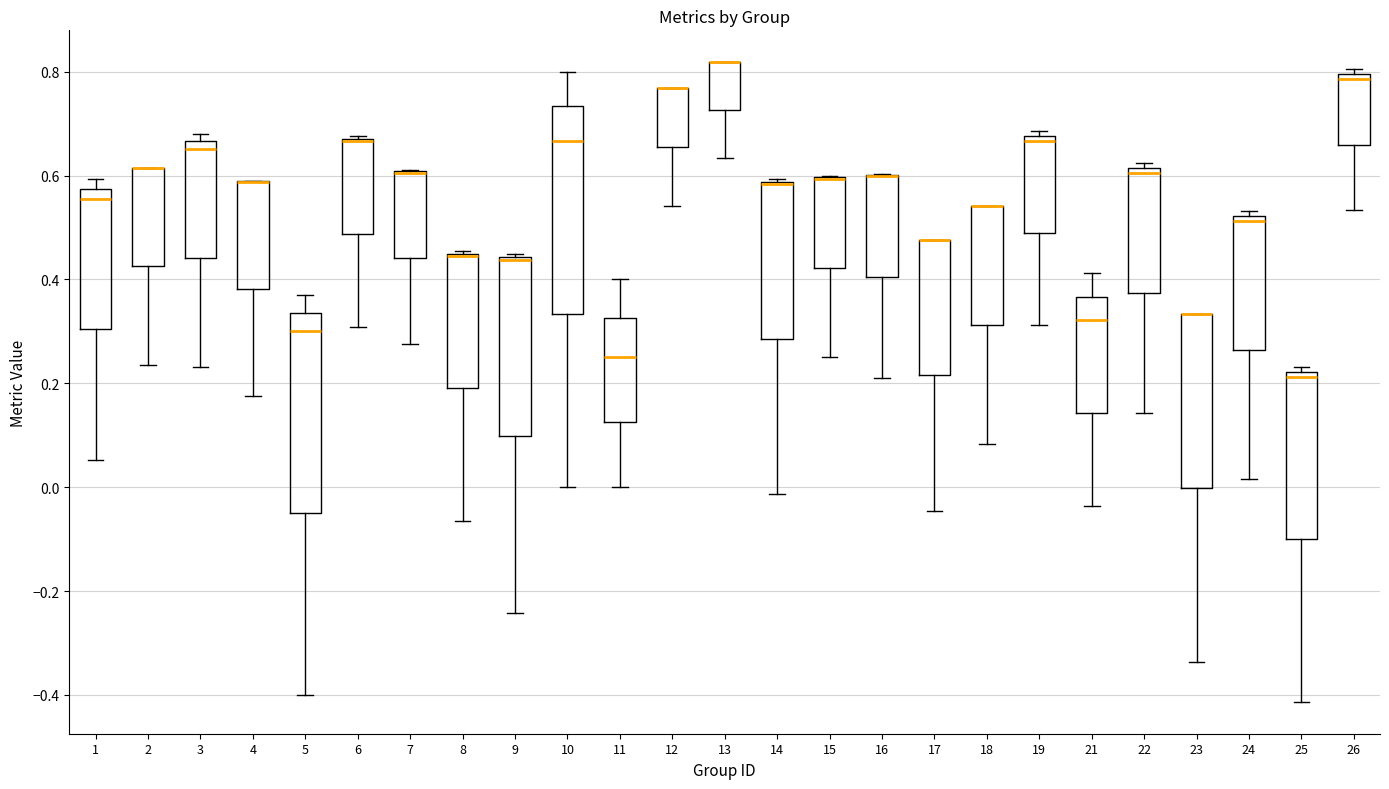

Reading left to right, read every box against the y-axis: the position of its median line, the range the box covers, and the ends of its whiskers. The values are not printed on the chart, so give them approximately, as read against the axis.

1: median 0.56, box 0.30 to 0.58, whiskers 0.06 to 0.60
2: median 0.62 (drawn on the box's upper edge), box 0.42 to 0.62, whiskers 0.24 to 0.62
3: median 0.66 (just below the box's upper edge), box 0.44 to 0.66, whiskers 0.24 to 0.68
4: median 0.58 (drawn on the box's upper edge), box 0.38 to 0.58, whiskers 0.18 to 0.58
5: median 0.30, box -0.04 to 0.34, whiskers -0.40 to 0.36
6: median 0.66 (drawn on the box's upper edge), box 0.48 to 0.68, whiskers 0.30 to 0.68
7: median 0.60 (drawn on the box's upper edge), box 0.44 to 0.60, whiskers 0.28 to 0.62
8: median 0.44 (drawn on the box's upper edge), box 0.20 to 0.46, whiskers -0.06 to 0.46
9: median 0.44 (just below the box's upper edge), box 0.10 to 0.44, whiskers -0.24 to 0.44 (just above the box's upper edge)
10: median 0.66, box 0.34 to 0.74, whiskers 0.00 to 0.80
11: median 0.26, box 0.12 to 0.32, whiskers 0.00 to 0.40
12: median 0.76 (drawn on the box's upper edge), box 0.66 to 0.76, whiskers 0.54 to 0.76
13: median 0.82 (drawn on the box's upper edge), box 0.72 to 0.82, whiskers 0.64 to 0.82
14: median 0.58 (drawn on the box's upper edge), box 0.28 to 0.58, whiskers -0.02 to 0.60
15: median 0.60 (drawn on the box's upper edge), box 0.42 to 0.60, whiskers 0.26 to 0.60
16: median 0.60 (drawn on the box's upper edge), box 0.40 to 0.60, whiskers 0.22 to 0.60
17: median 0.48 (drawn on the box's upper edge), box 0.22 to 0.48, whiskers -0.04 to 0.48
18: median 0.54 (drawn on the box's upper edge), box 0.32 to 0.54, whiskers 0.08 to 0.54
19: median 0.66, box 0.48 to 0.68, whiskers 0.32 to 0.68 (just above the box's upper edge)
21: median 0.32, box 0.14 to 0.36, whiskers -0.04 to 0.42
22: median 0.60, box 0.38 to 0.62, whiskers 0.14 to 0.62 (just above the box's upper edge)
23: median 0.34 (drawn on the box's upper edge), box 0.00 to 0.34, whiskers -0.34 to 0.34
24: median 0.52 (just below the box's upper edge), box 0.26 to 0.52, whiskers 0.02 to 0.54
25: median 0.22 (just below the box's upper edge), box -0.10 to 0.22, whiskers -0.42 to 0.24
26: median 0.78, box 0.66 to 0.80, whiskers 0.54 to 0.80 (just above the box's upper edge)